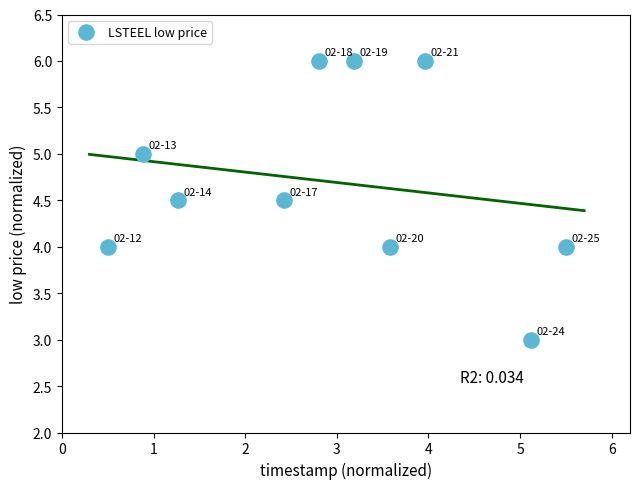

What is the range of Y values (max minus min)?

3.0